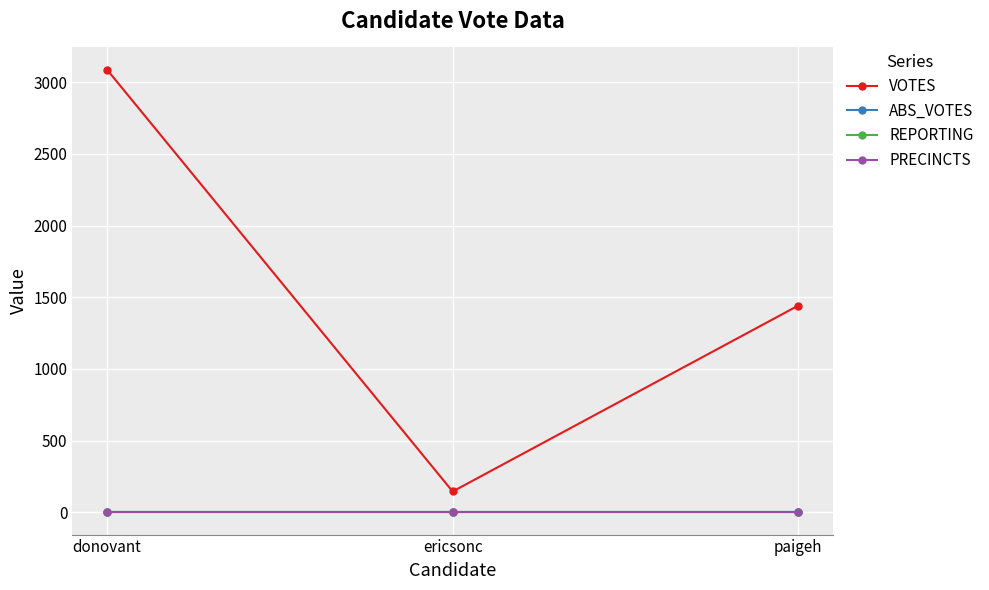

Reading left to right, transcribe all the data shown in this chart.

VOTES: donovant=3087	ericsonc=146	paigeh=1442
ABS_VOTES: donovant=0	ericsonc=0	paigeh=0
REPORTING: donovant=5	ericsonc=5	paigeh=5
PRECINCTS: donovant=5	ericsonc=5	paigeh=5